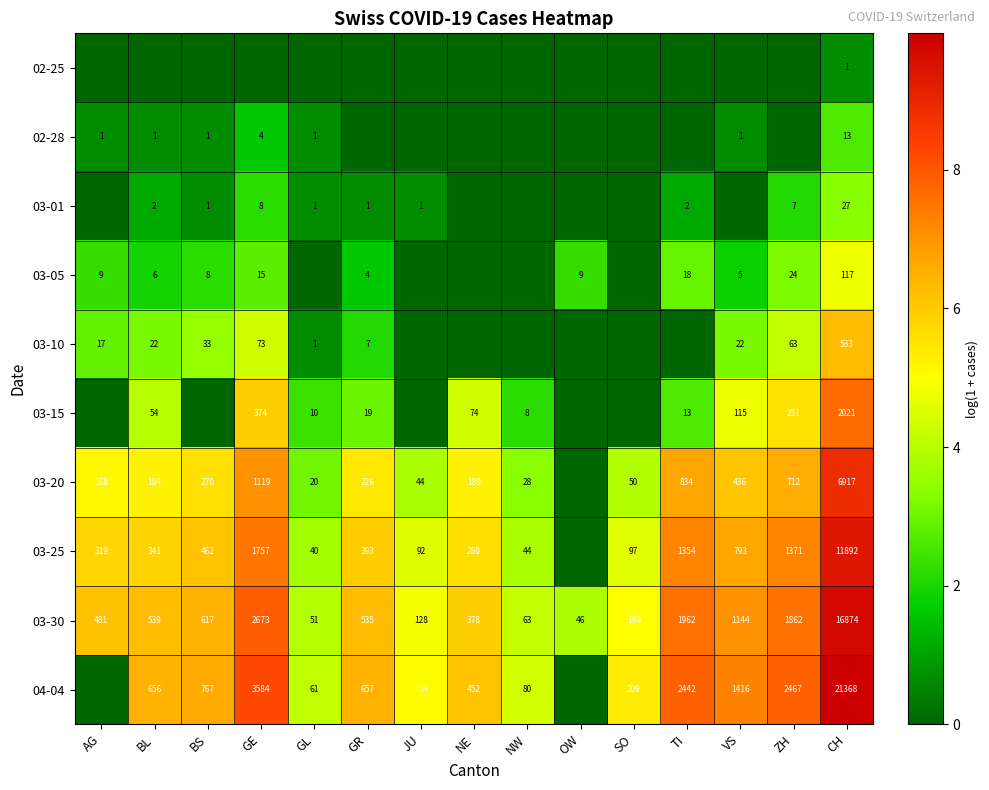

The 03-10 series shows 63 at ZH. True or false?

True